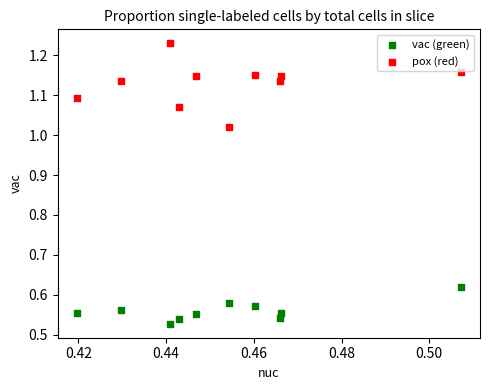

Which series contains the highest Y value?

pox (red)